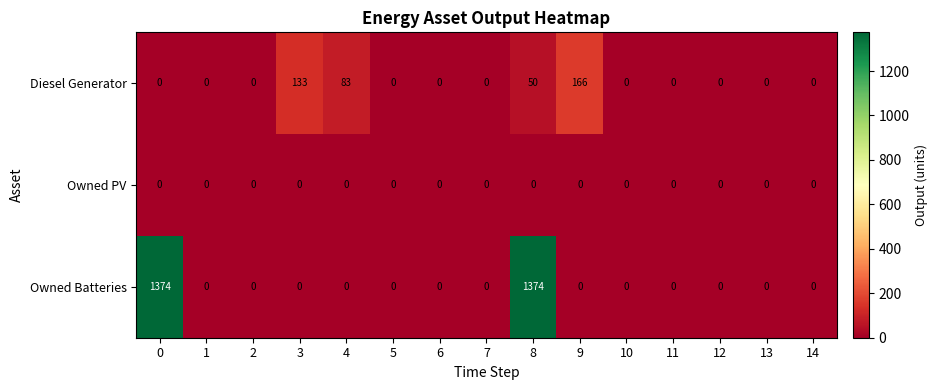

List the series in order of their peak value, lowest first.

Owned PV, Diesel Generator, Owned Batteries